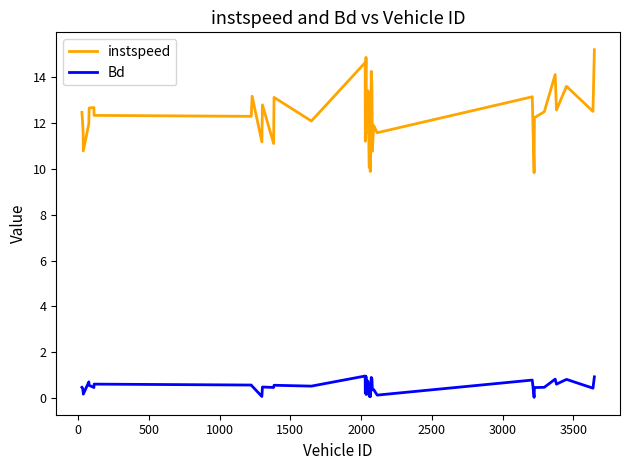

True or false: Bd and instspeed cross at least once.

False